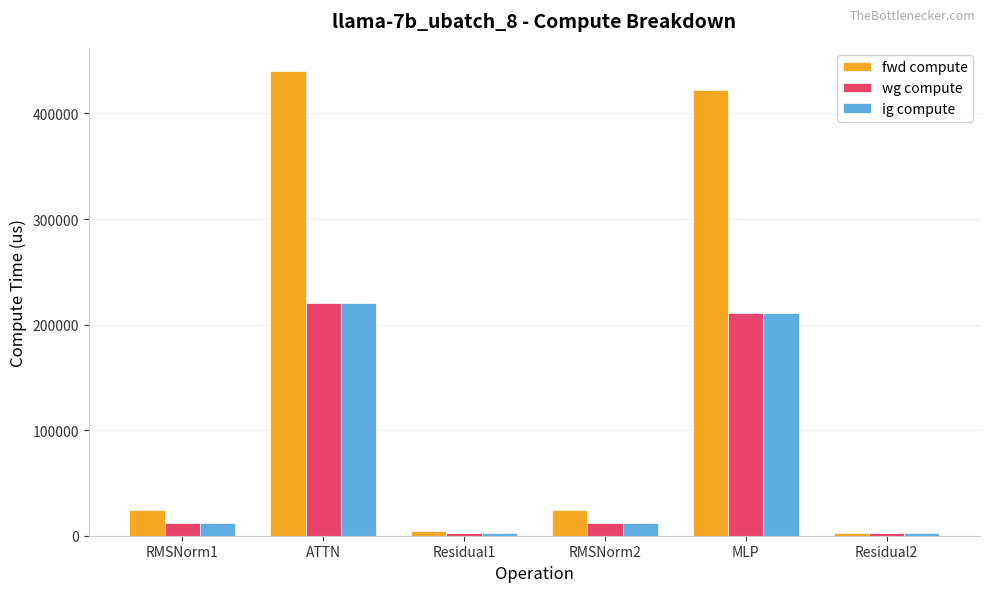

What is the maximum value shown in the chart?

440166.0